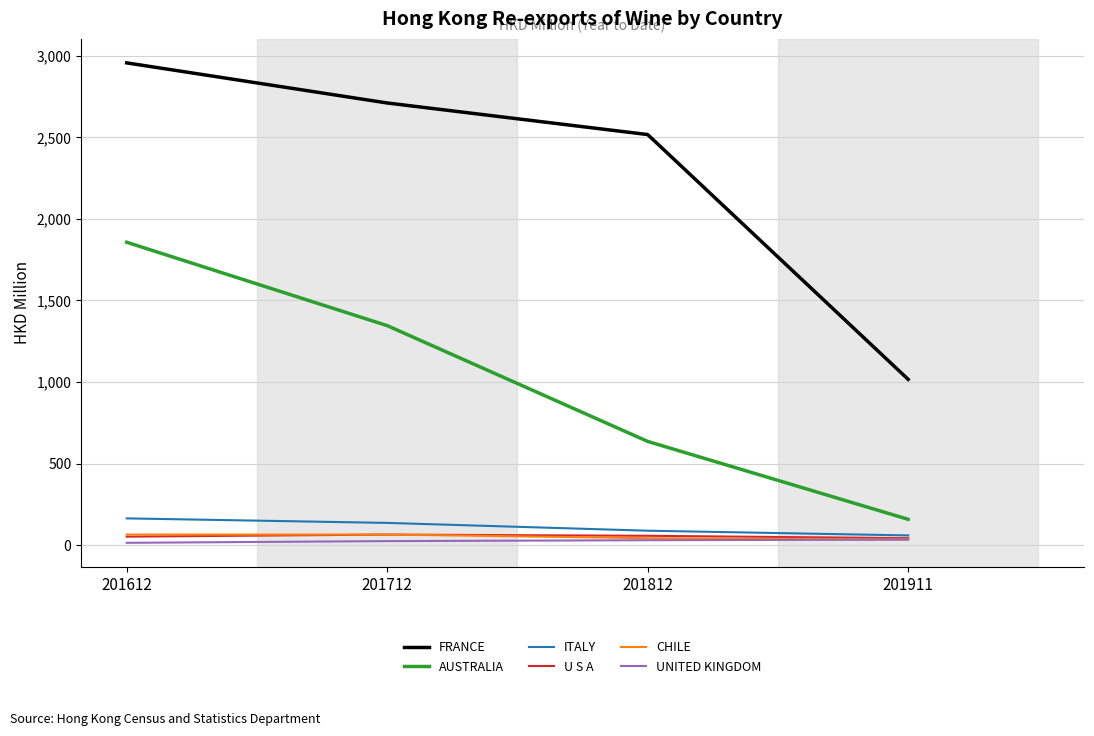

True or false: FRANCE and UNITED KINGDOM cross at least once.

False